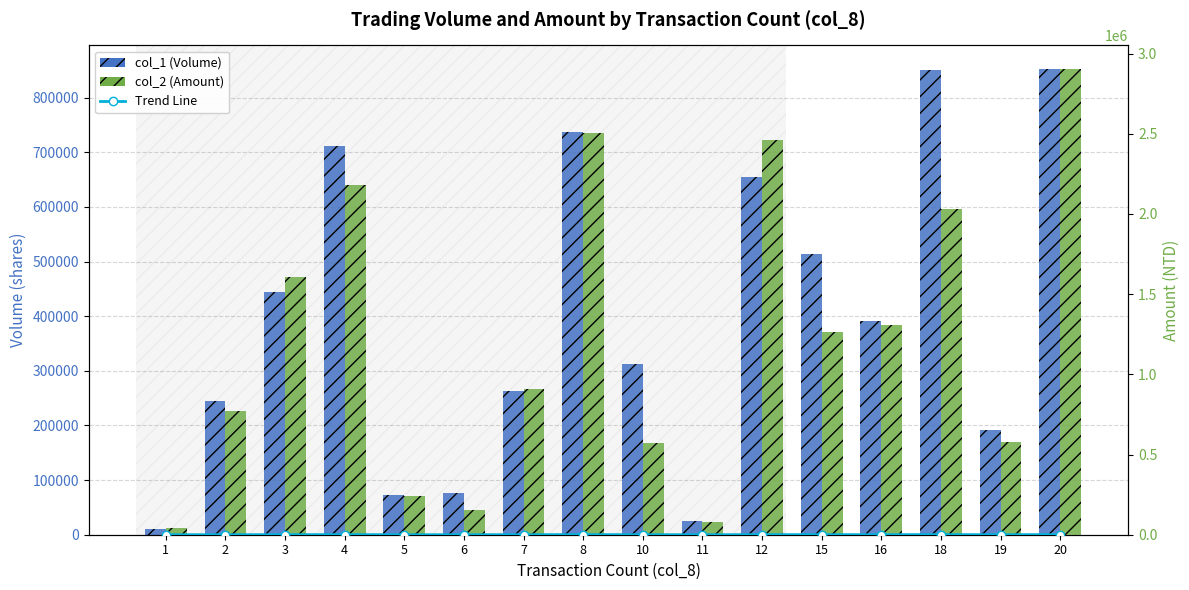

At 16, list the series in order from smallest to largest.

Trend Line, col_1 (Volume), col_2 (Amount)